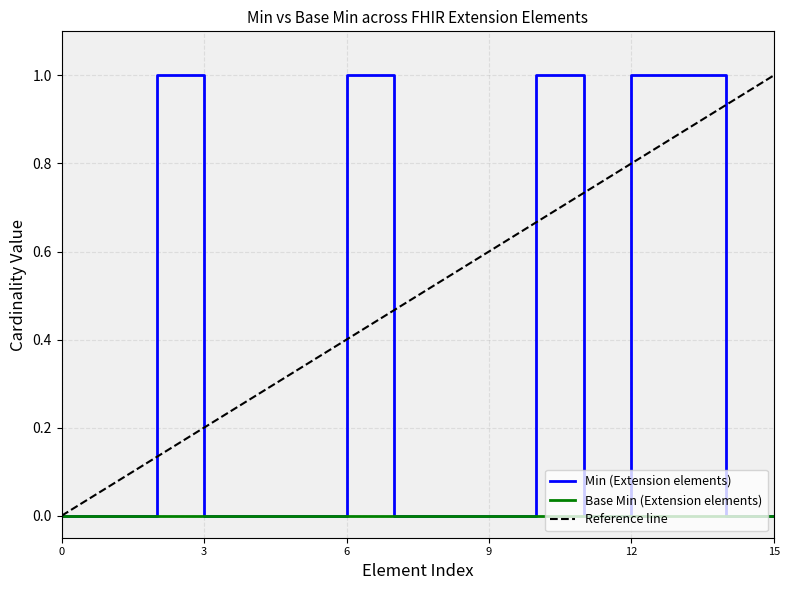

The chart shows a value of 1 at 6. True or false?

True